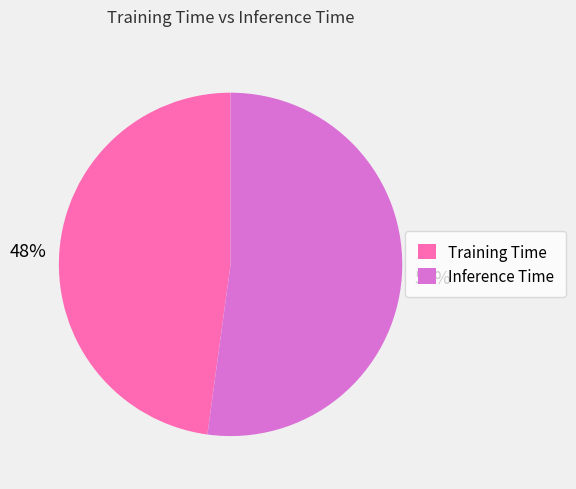

What is the smallest slice in the pie chart?

Training Time